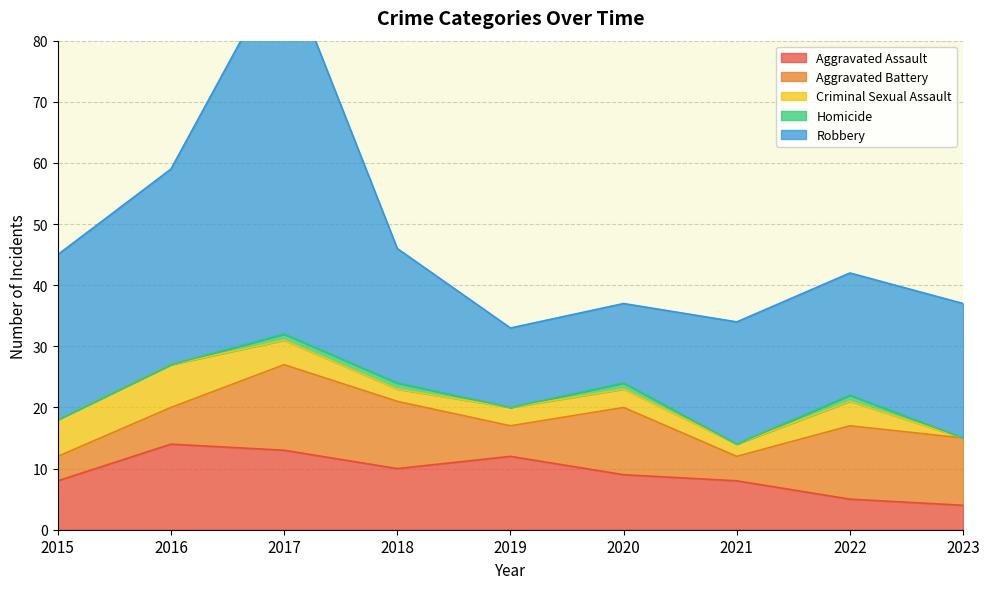

How many Aggravated Assault values are between 8 and 12?

5